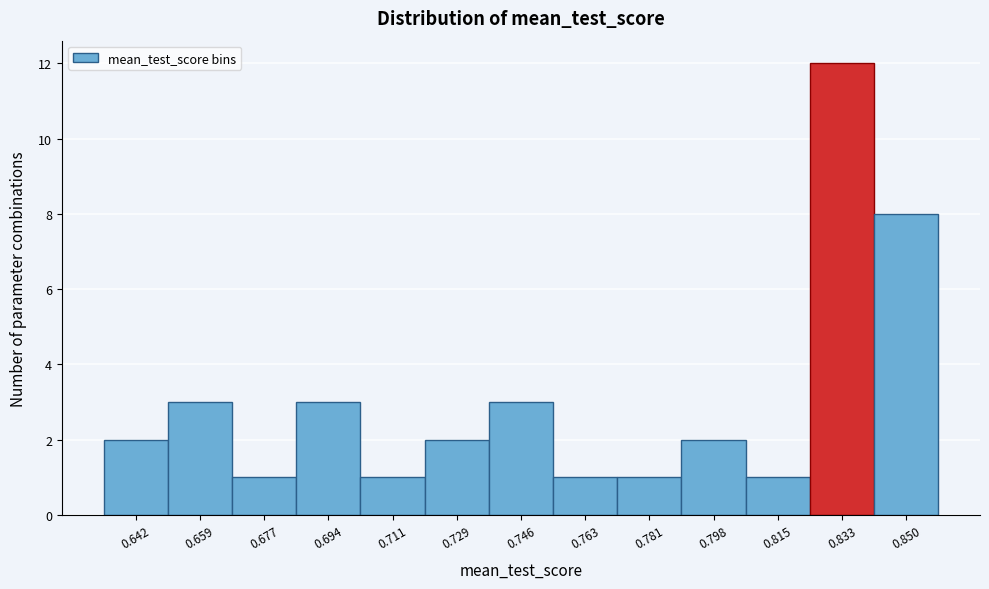

Reading right to left, what are all the values shown in this chart?

8	12	1	2	1	1	3	2	1	3	1	3	2